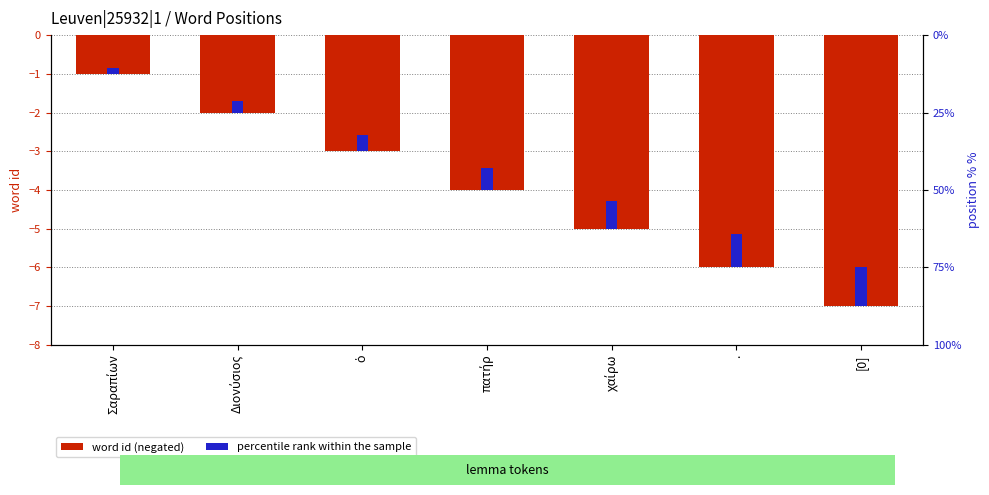

What is the difference between the word id (negated) values at . and πατήρ?

2.0